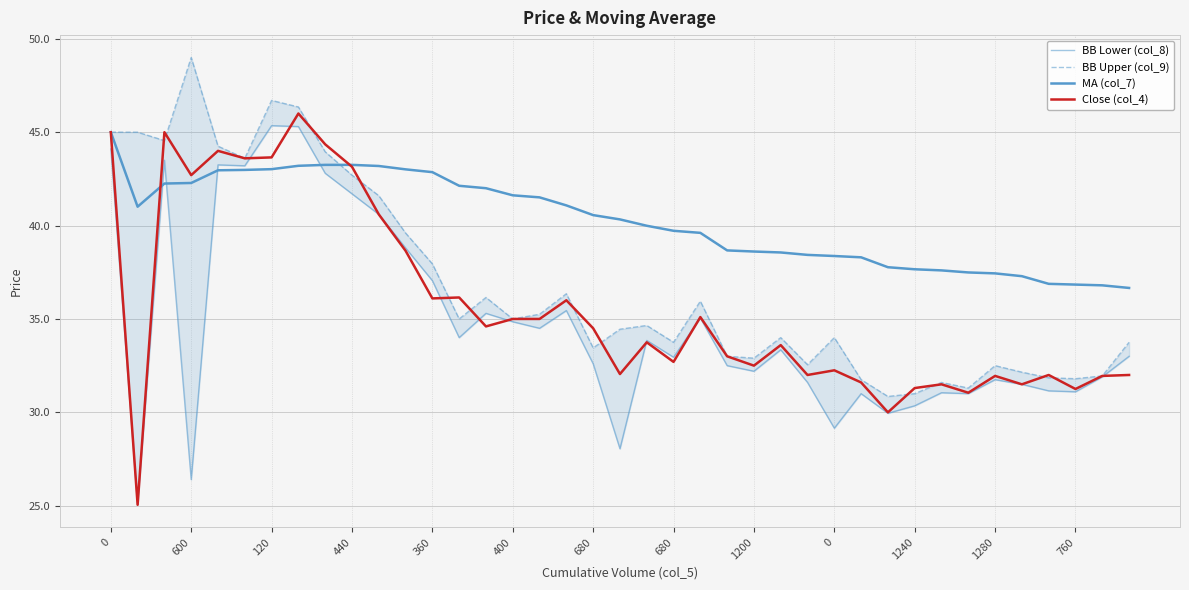

Which series has the largest total across all categories?

MA (col_7)